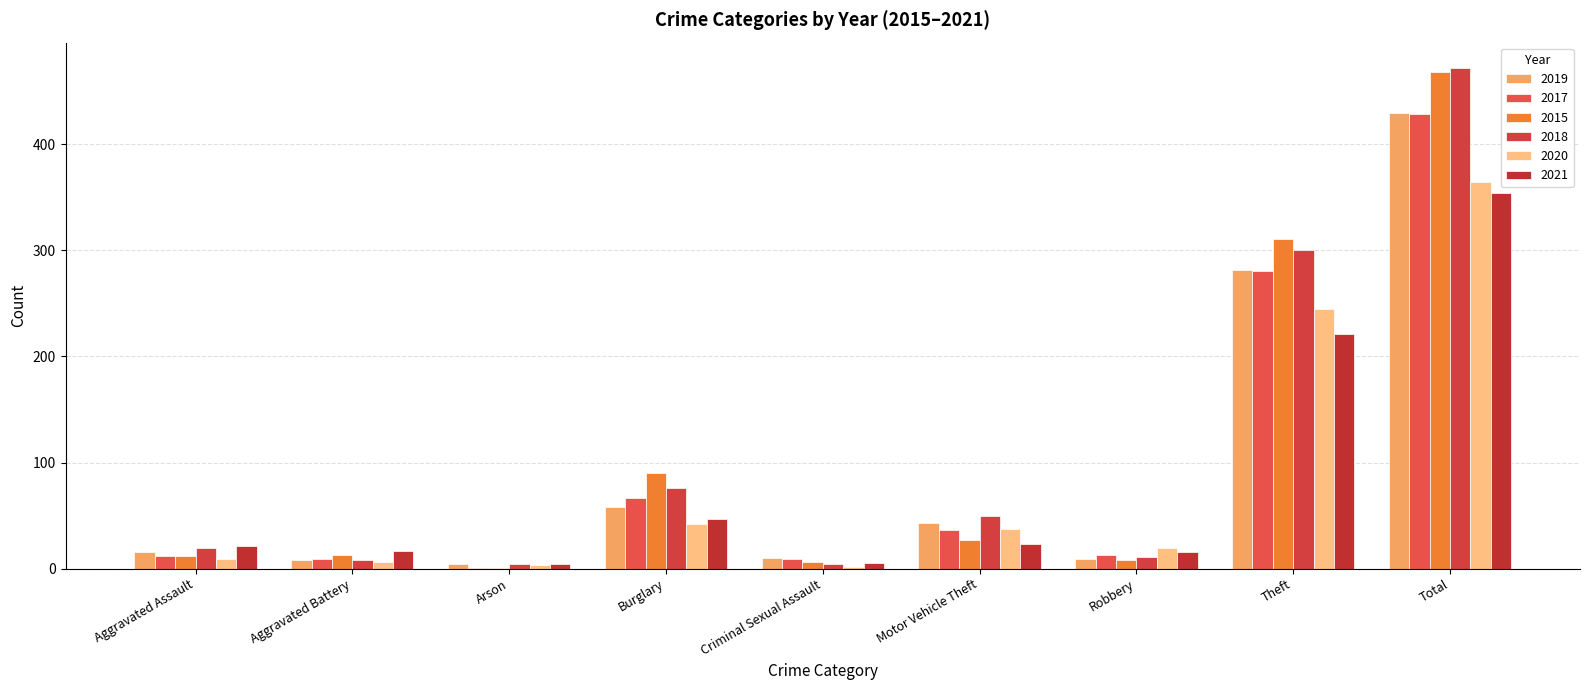

What is the approximate value of 2018 at Burglary, to the nearest 10?

80